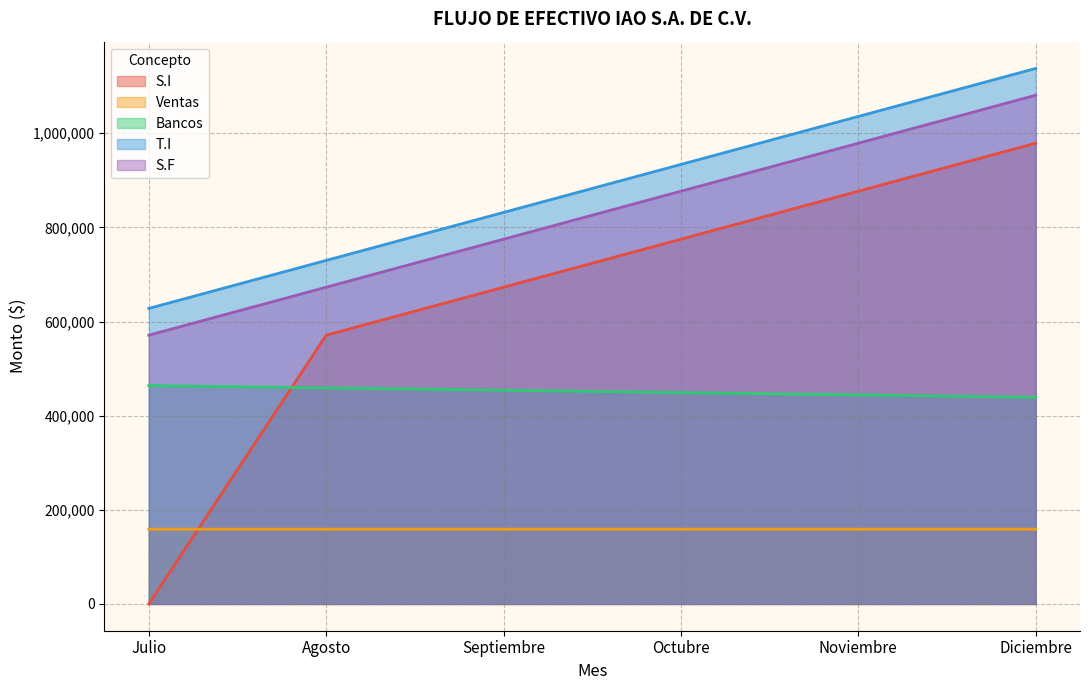

Count the S.I values in the range 571003 to 876919.

4